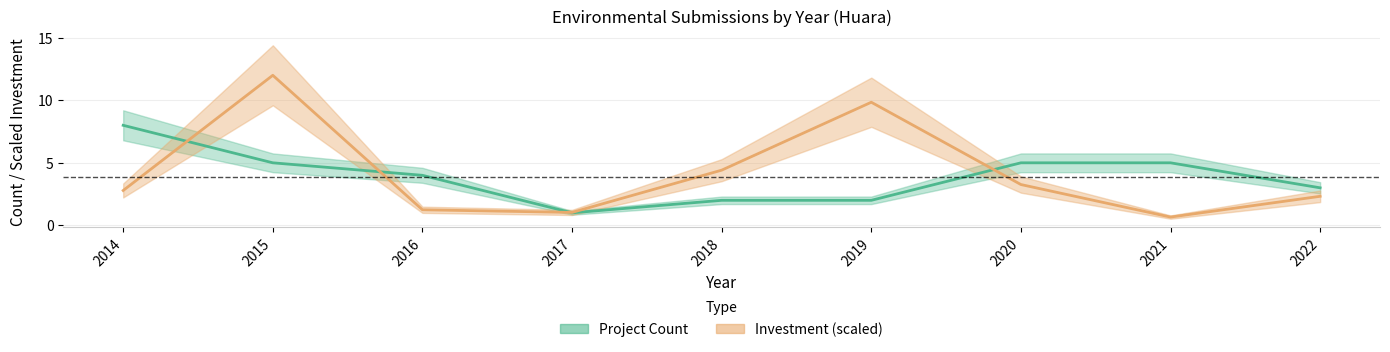

What is the value of the Project Count point at the 5th from the left?

2.0